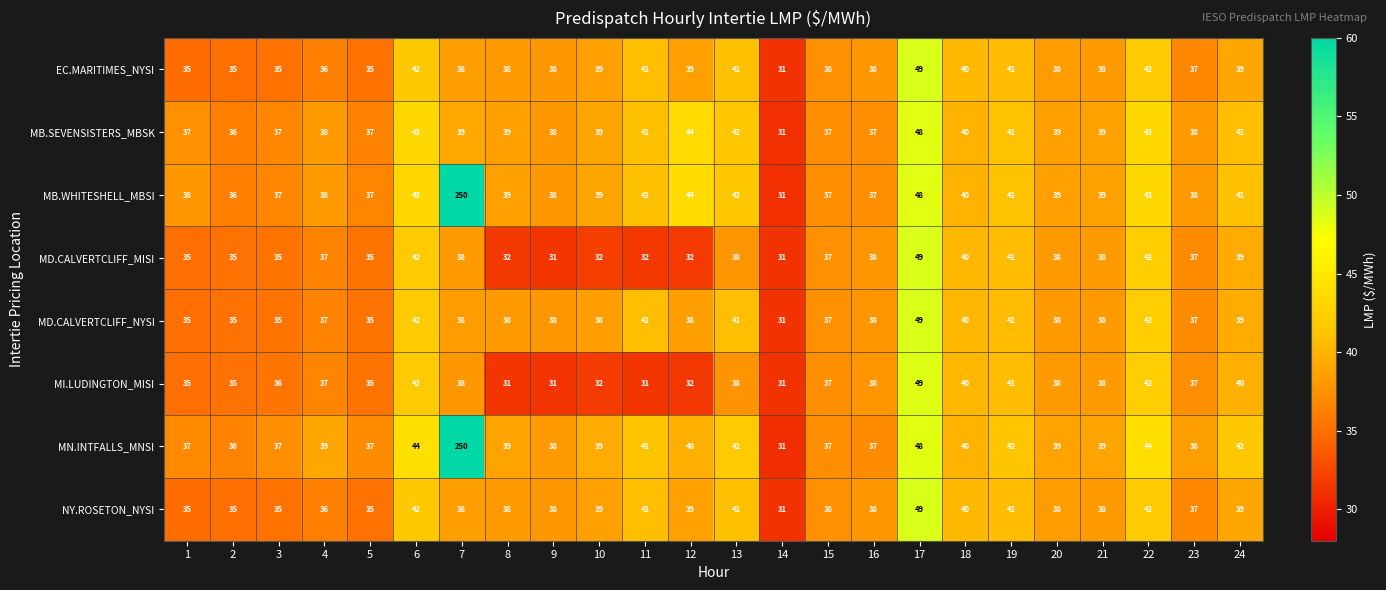

What is the sum of the NY.ROSETON_NYSI values at 21 and 24?

77